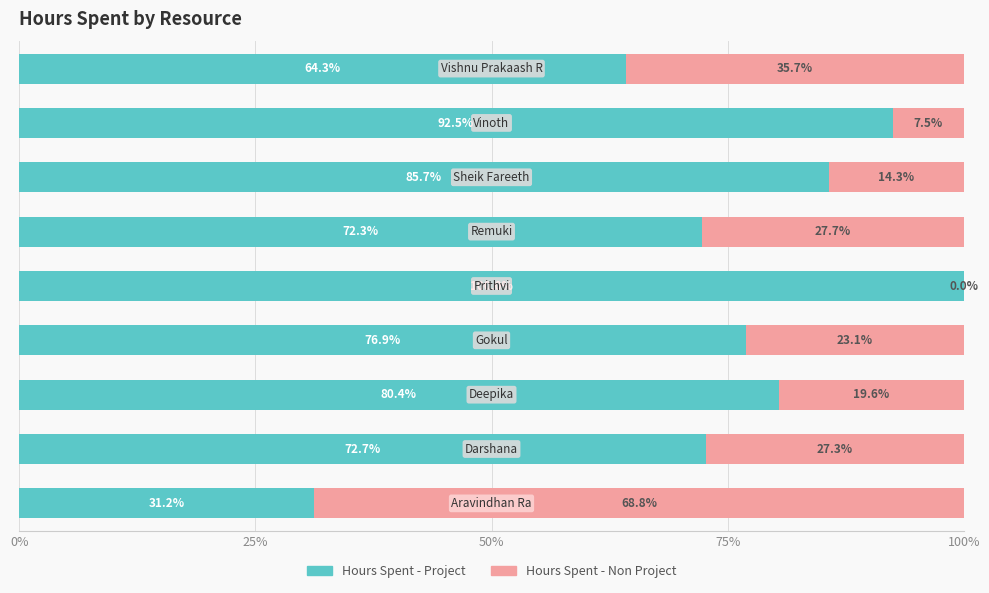

At how many categories does at least one series exceed 93?

1